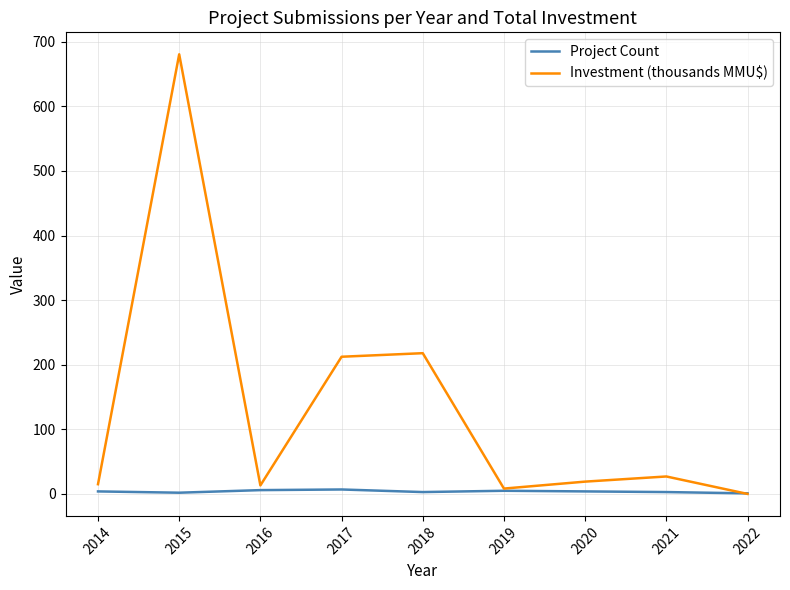

At which category is the sum across all series the highest?

2015